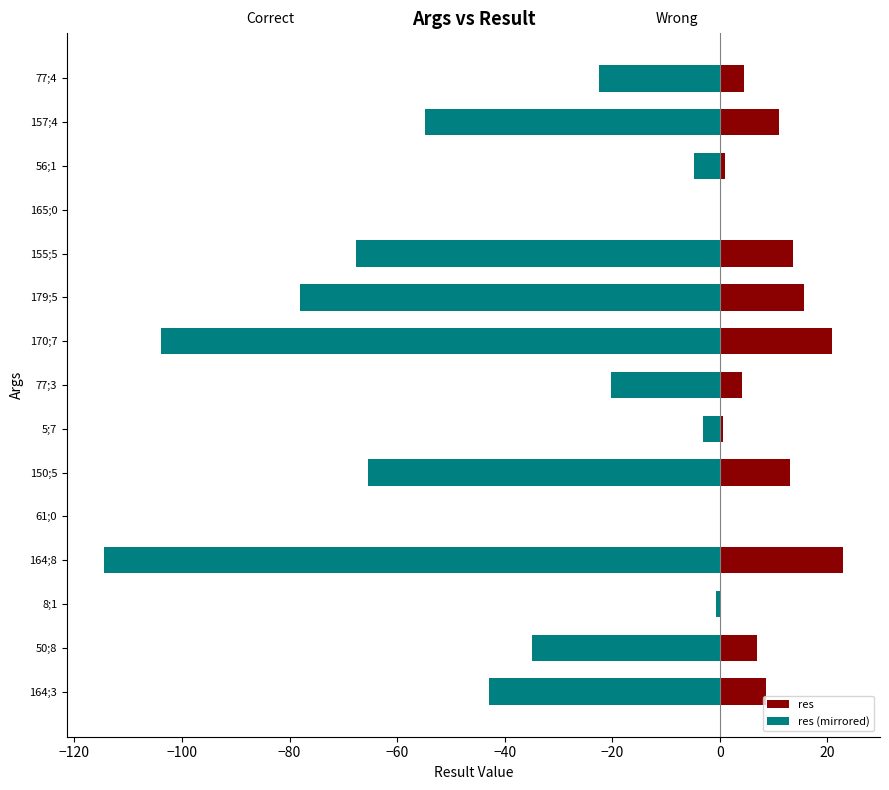

How many groups of bars are there?

15